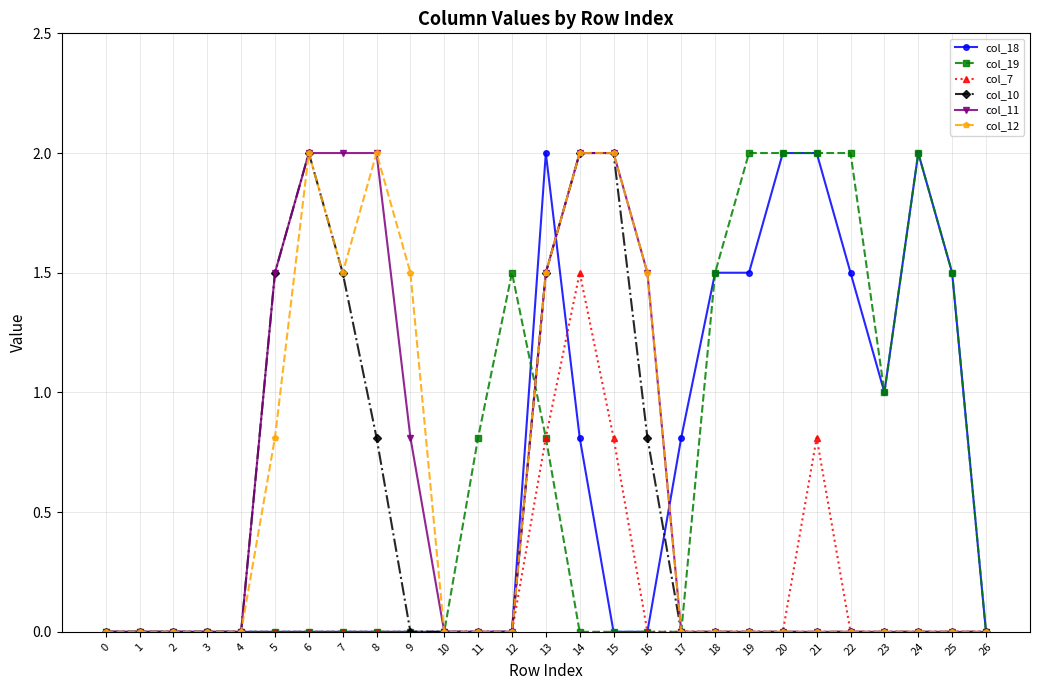

What is the total value across all series at 13?

8.1